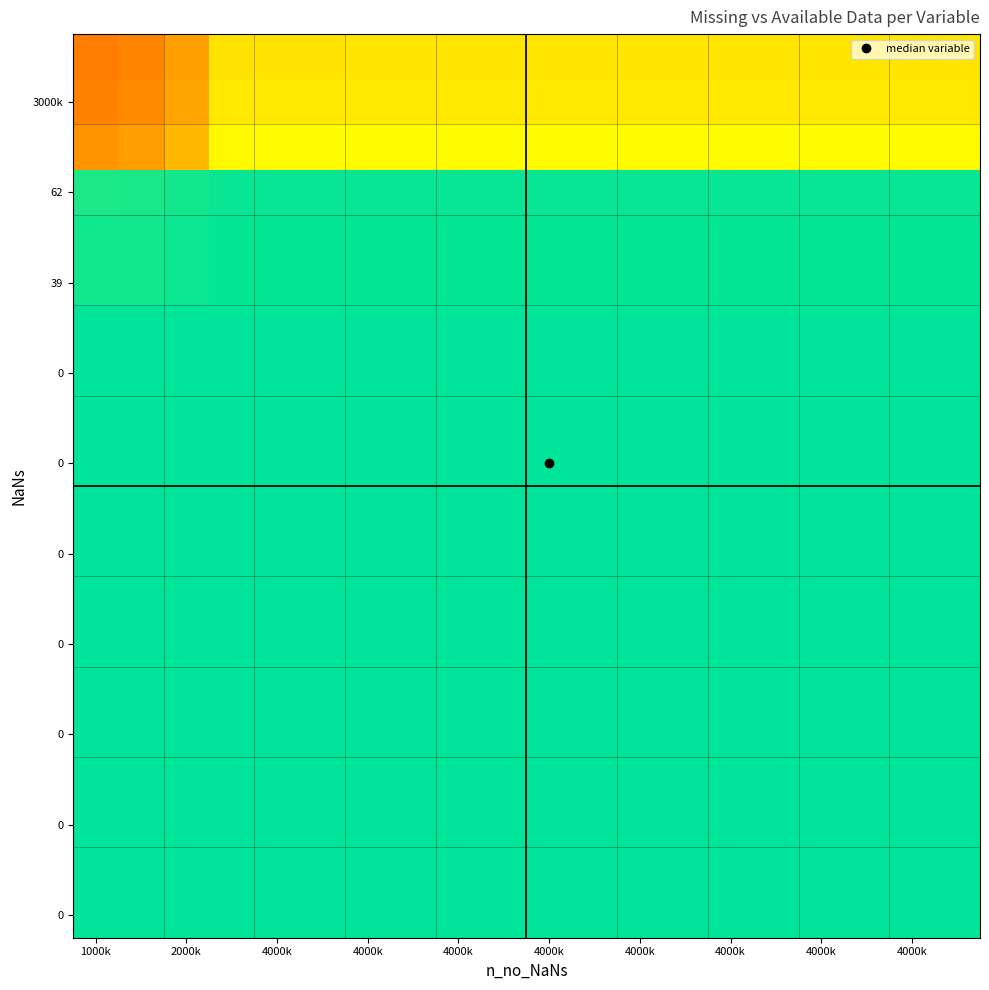

What is the maximum value shown in the chart?

0.7